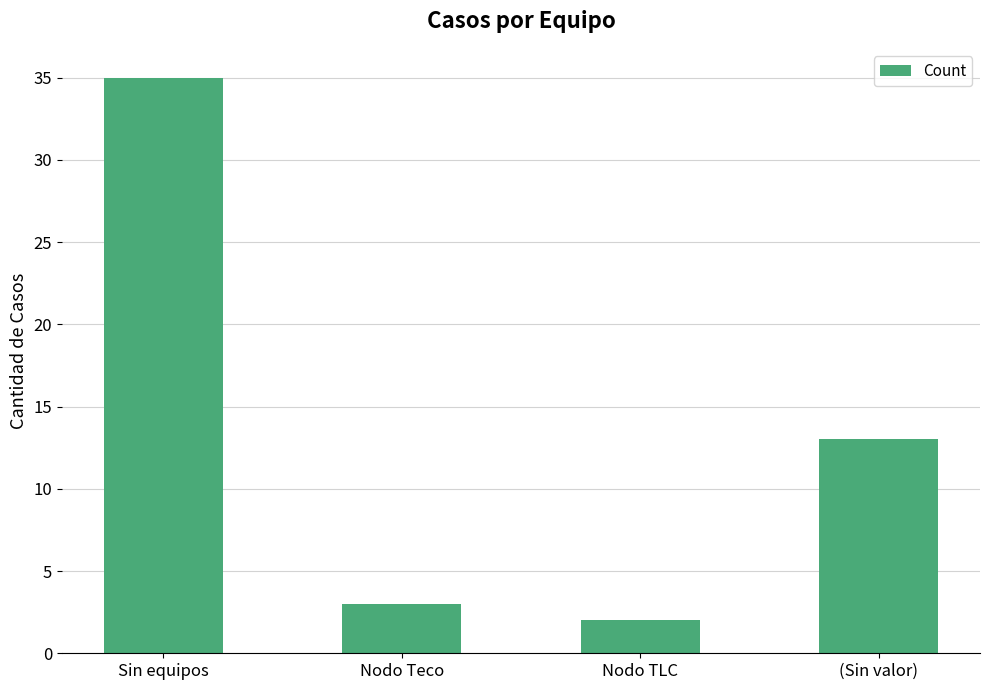

What is the ratio of the value at Nodo Teco to the value at Sin equipos?

0.1